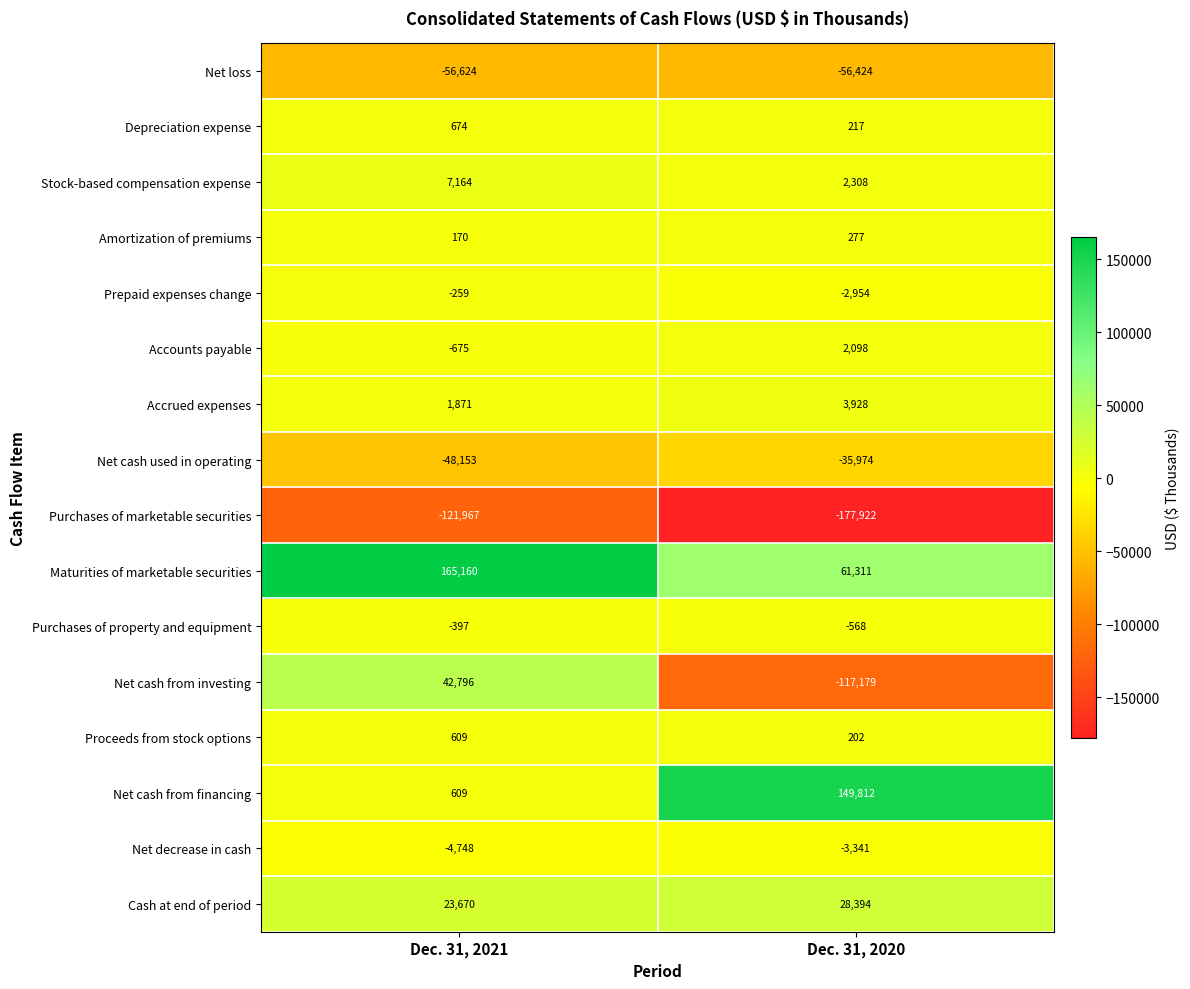

Which label corresponds to the largest value in the chart?

Dec. 31, 2021